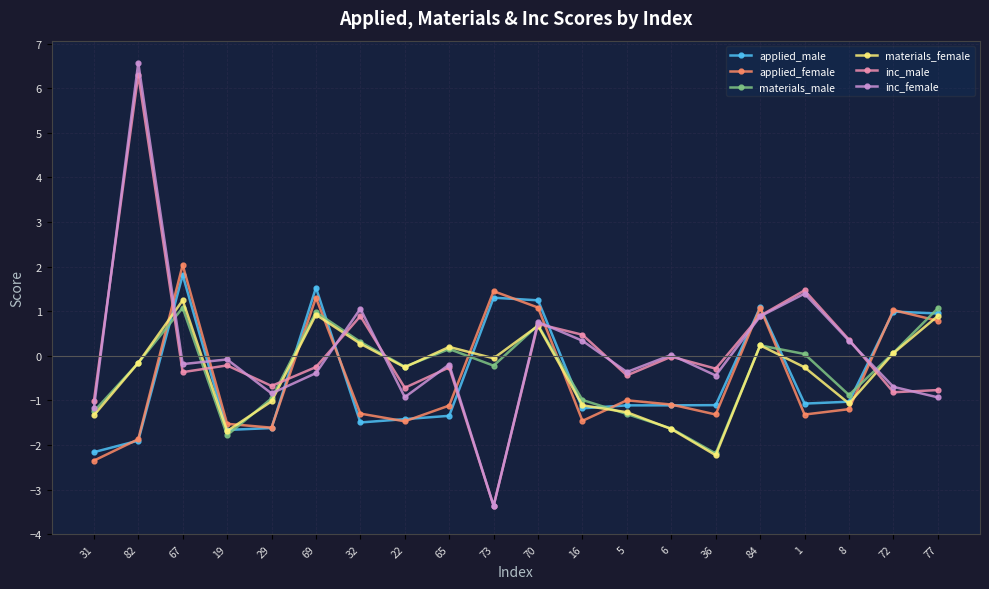

Does the chart have visible grid lines?

Yes